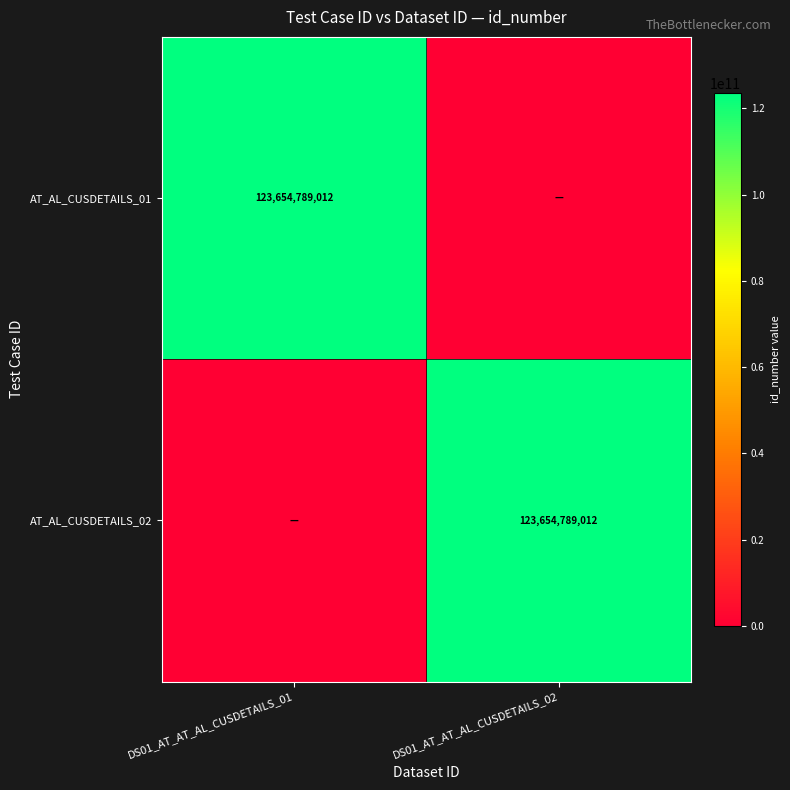

What is the total value across all series at DS01_AT_AT_AL_CUSDETAILS_02?

123654789012